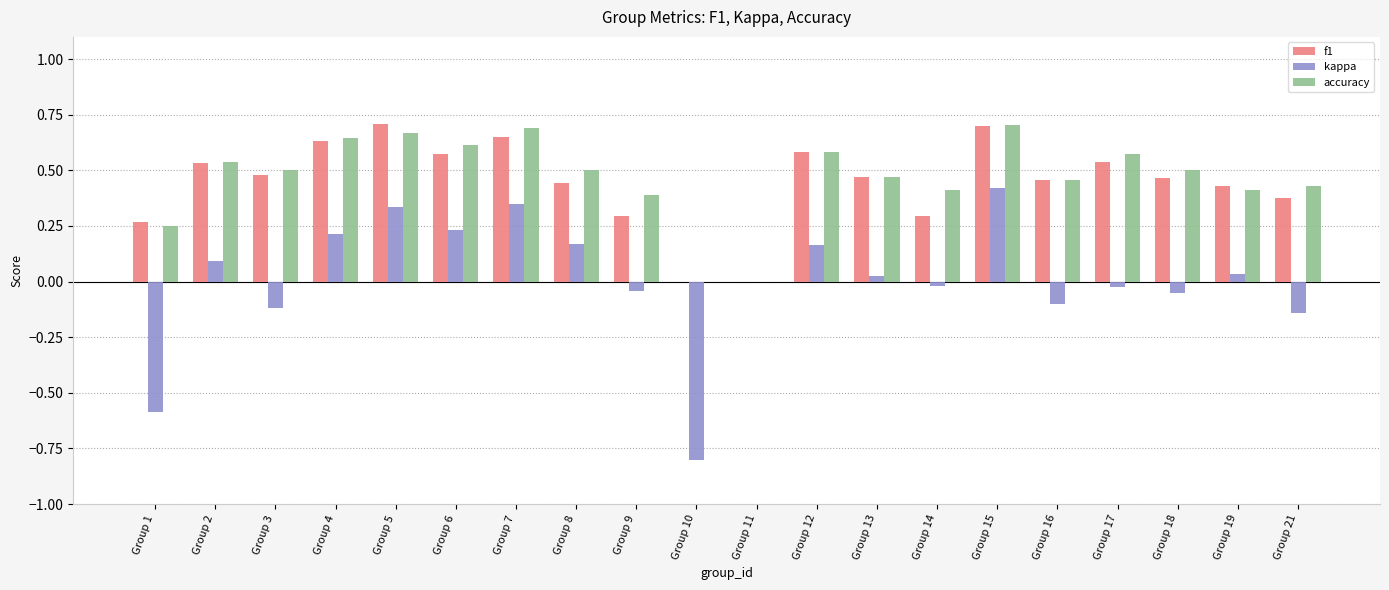

How many categories are shown in the chart?

20